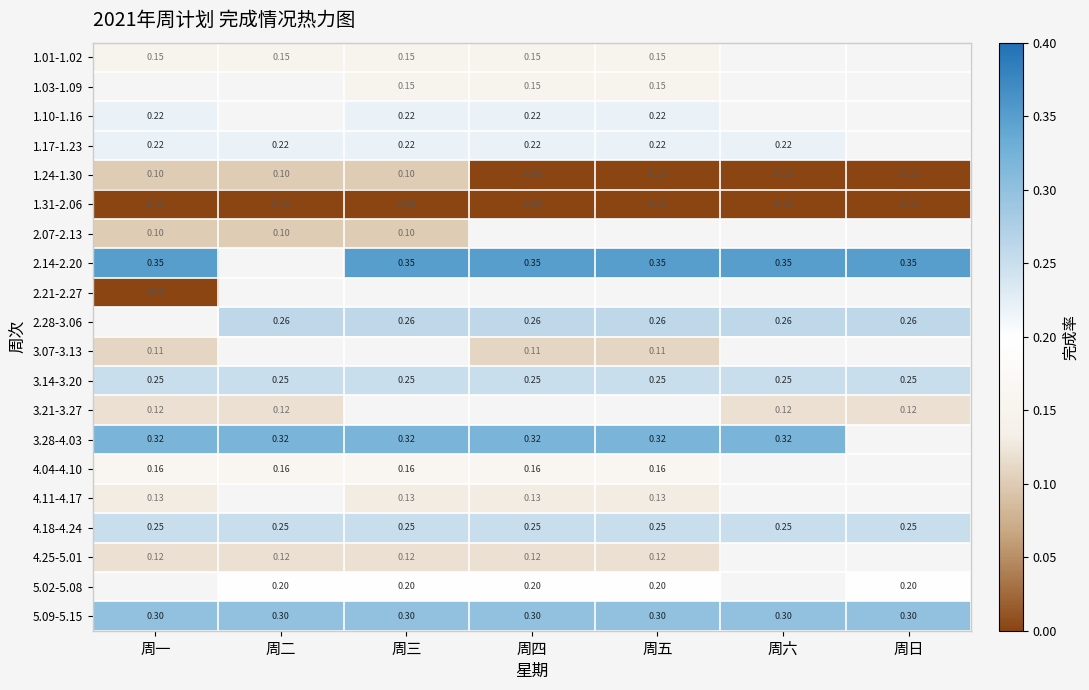

What is the maximum value shown in the chart?

0.3